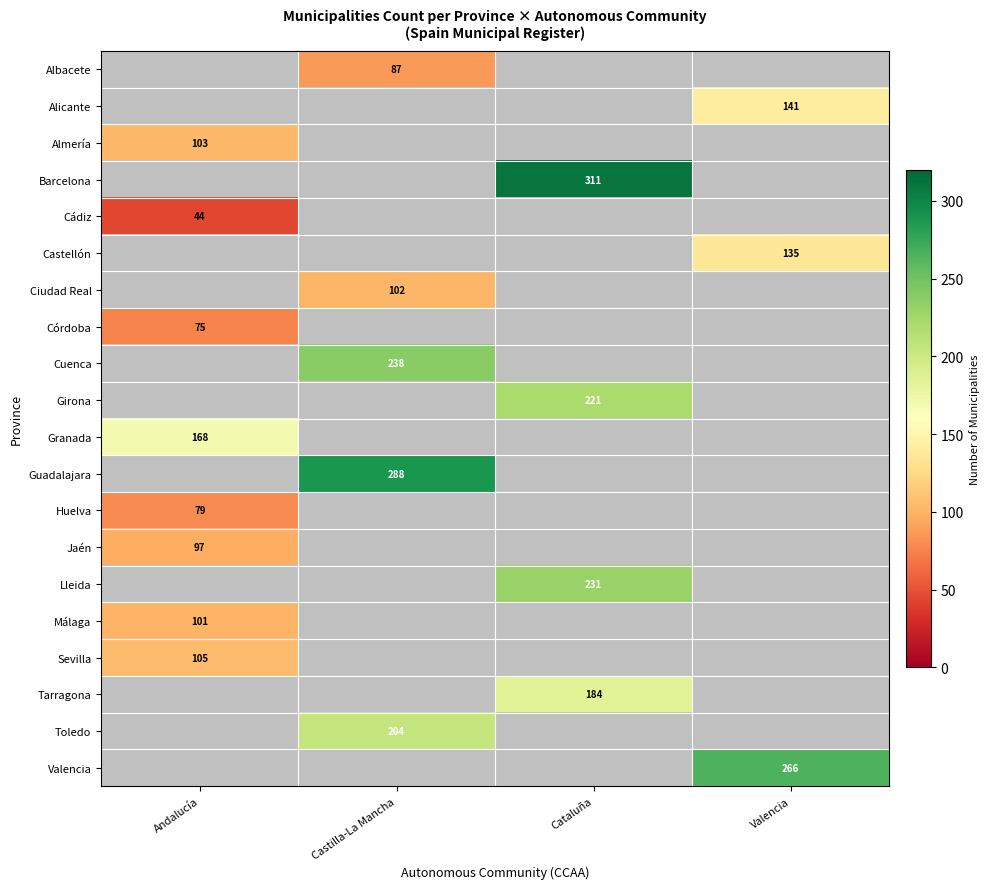

The value of Alicante at Valencia is 66. True or false?

False